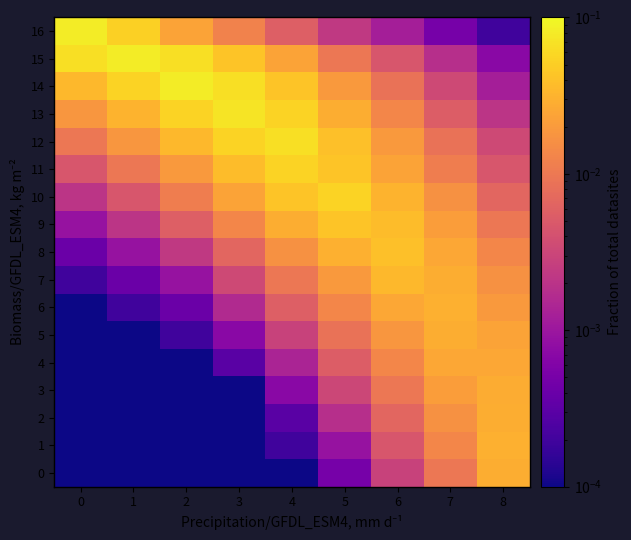

How many categories are shown in the chart?

9